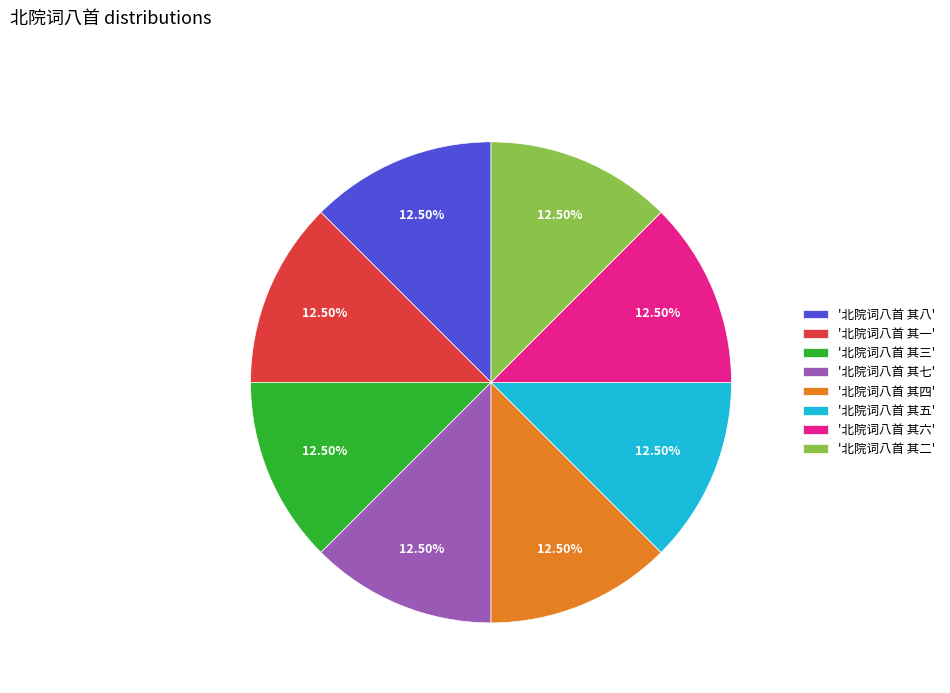

Do '北院词八首 其一' and '北院词八首 其二' together represent more than half of the pie?

No